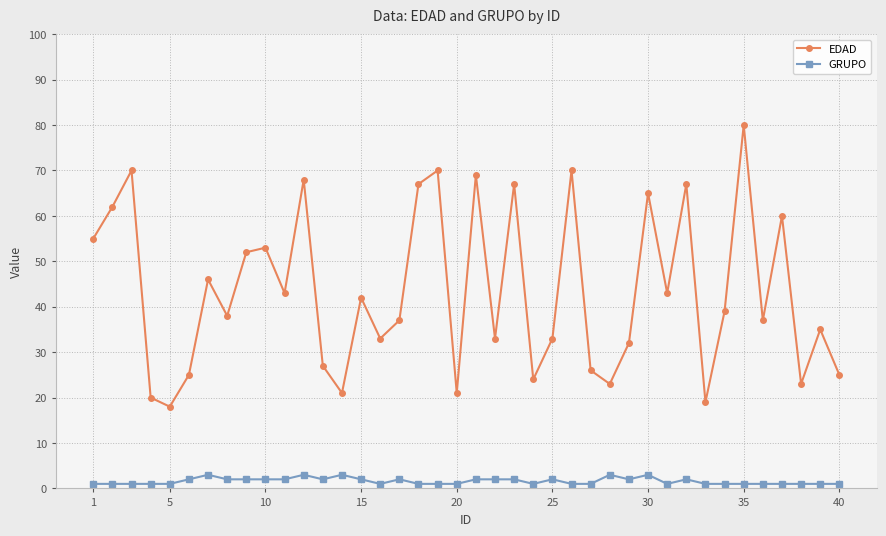

What is the value of the GRUPO point at the 8th from the left?

2